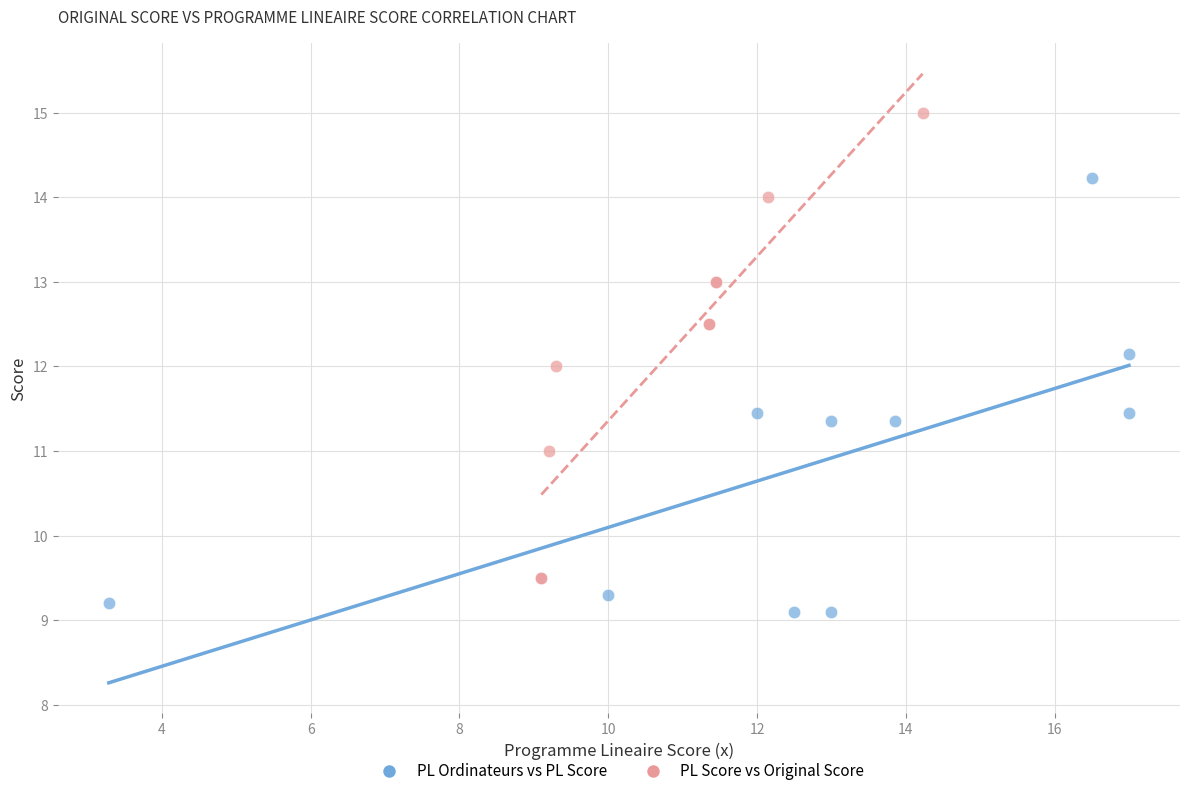

Which series contains the highest Y value?

PL Score vs Original Score